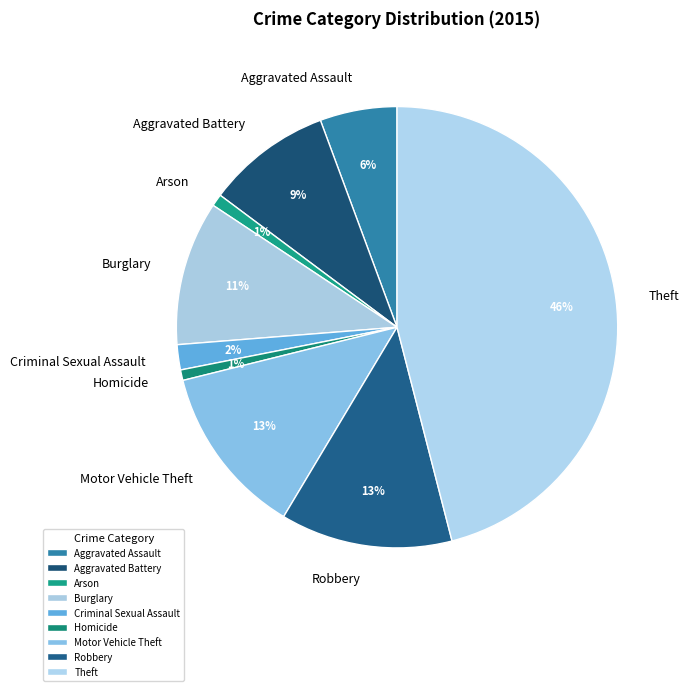

Combined, do Homicide and Aggravated Battery account for over 50%?

No